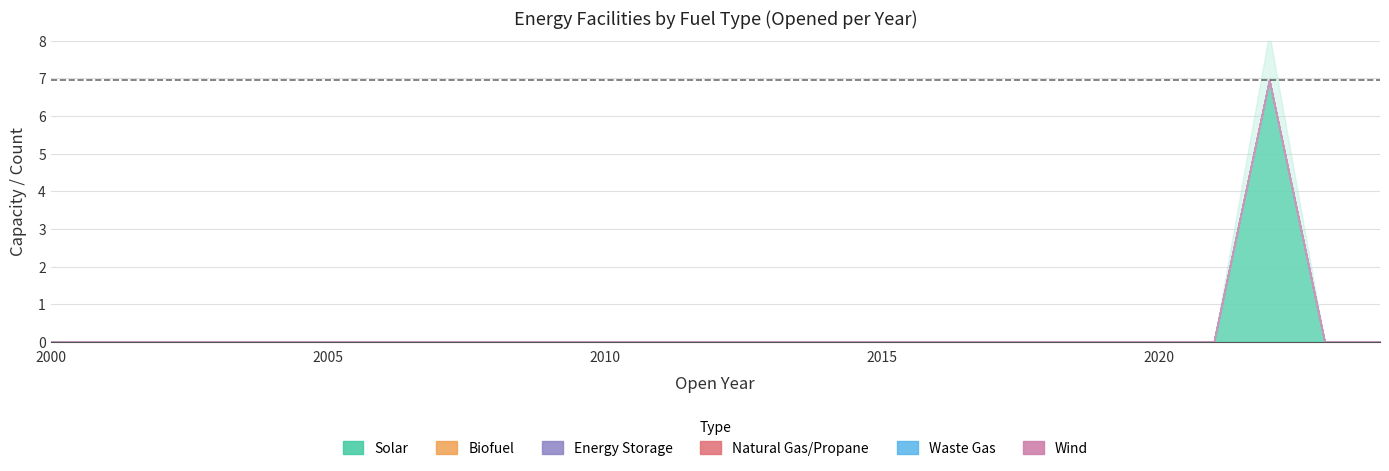

How many data points in Solar are above 0?

1